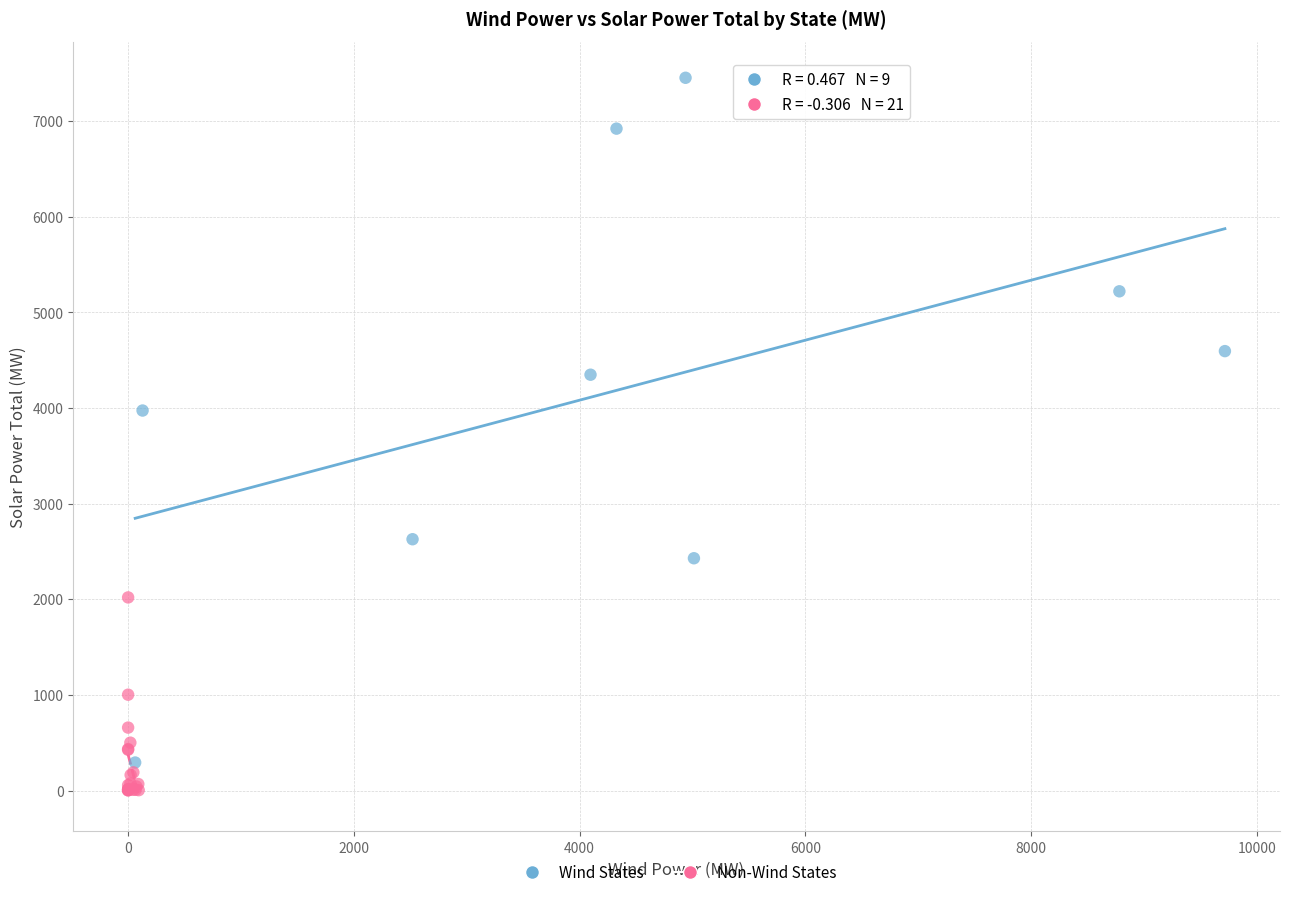

What are all the series names shown in the legend?

Wind States, Non-Wind States